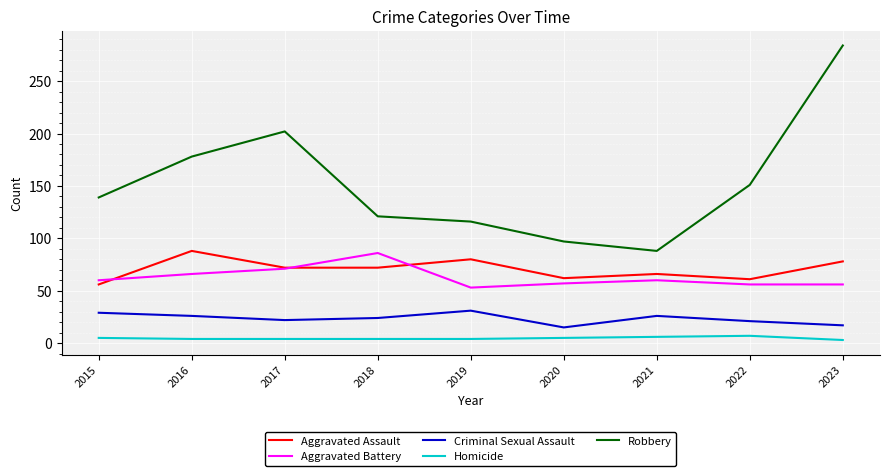

At which category is the sum across all series the highest?

2023